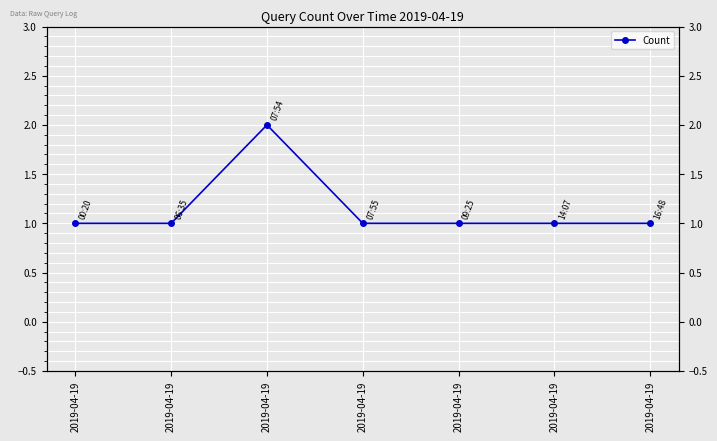

Is this an area chart (filled region under the line)?

No